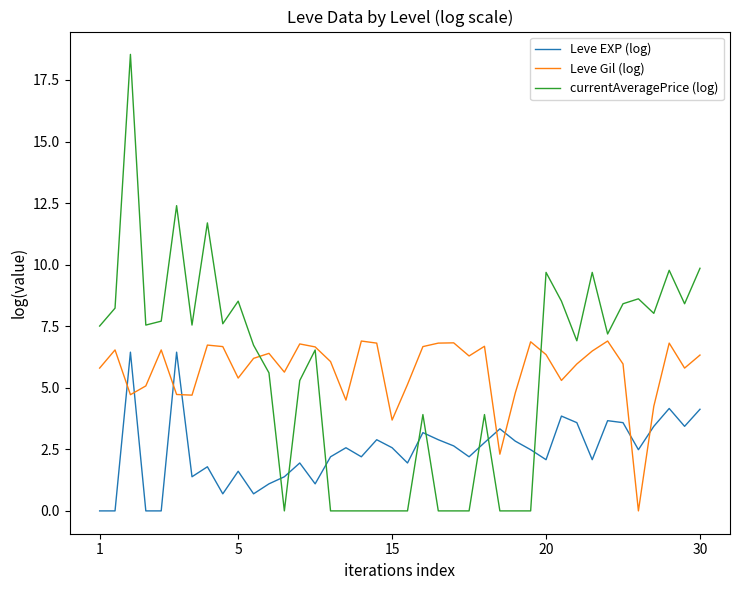

Which series has the widest spread of values?

currentAveragePrice (log)